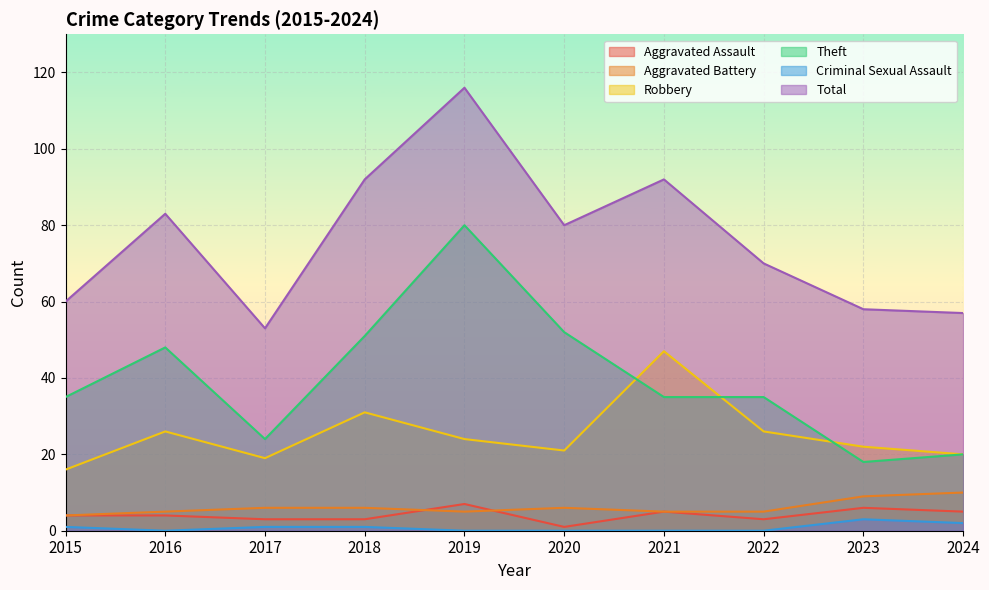

What is the spread (max minus min) of values at 2018?

91